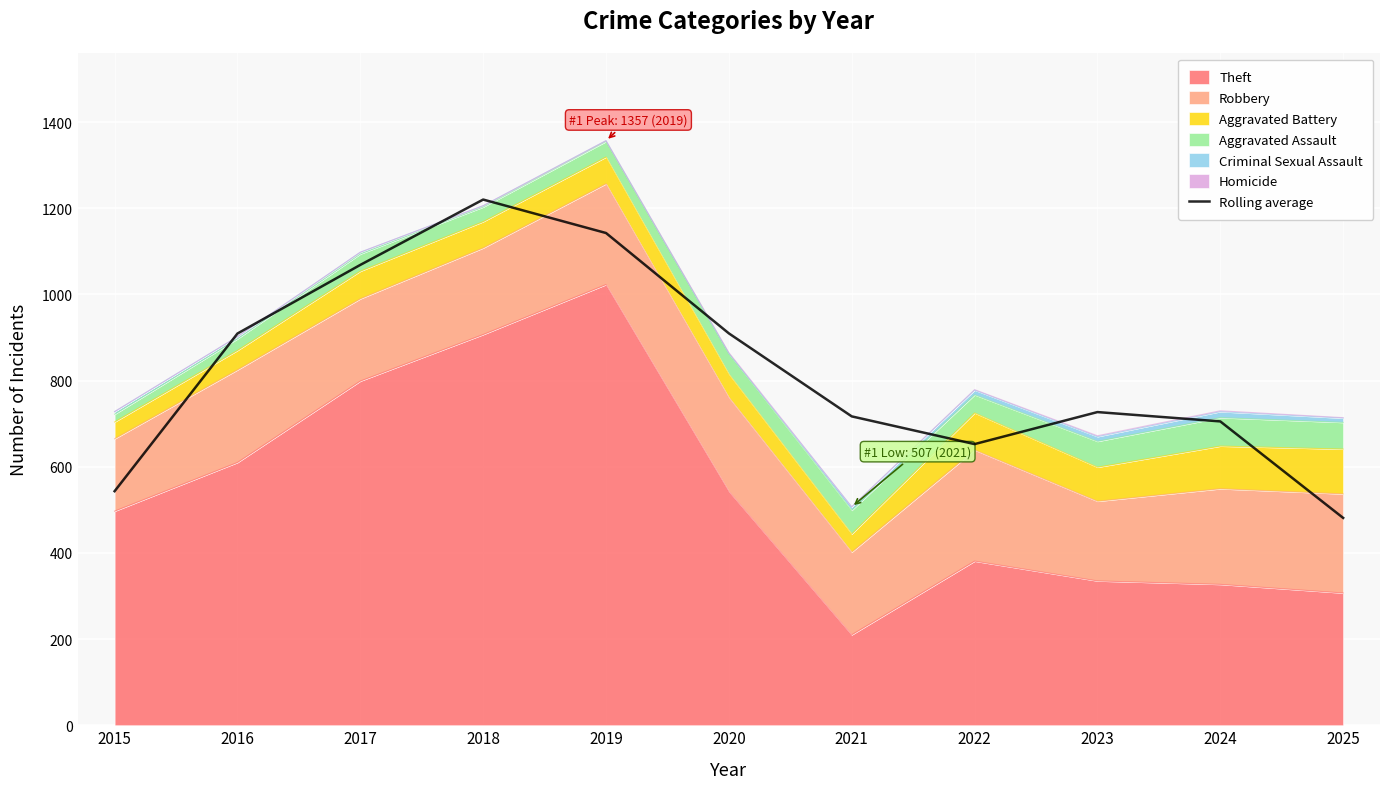

What is the ratio of the value at 2017 to the value at 2024?

1.5